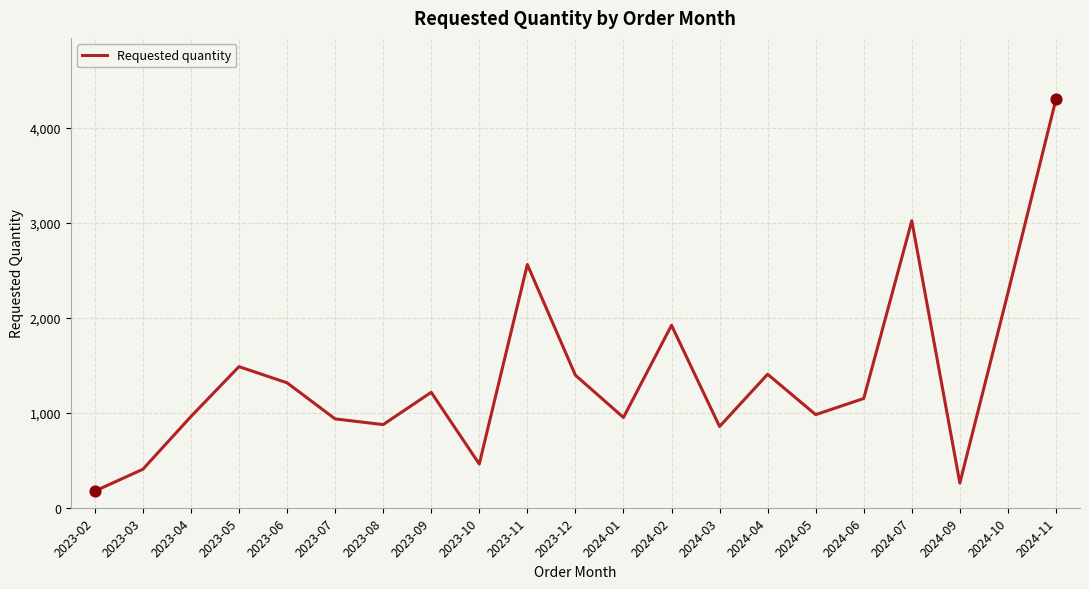

What is the ratio of the value at 2023-09 to the value at 2023-05?

0.8